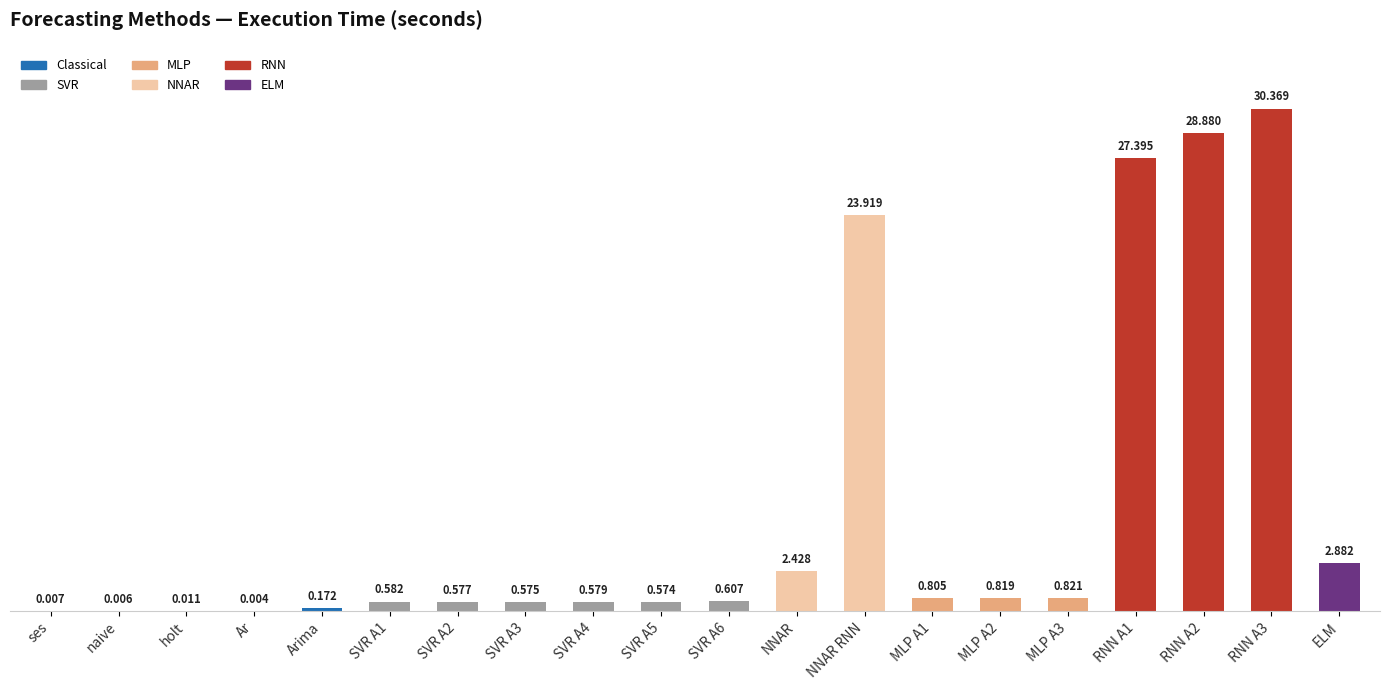

Where is the data nearest to the value 15?

NNAR RNN